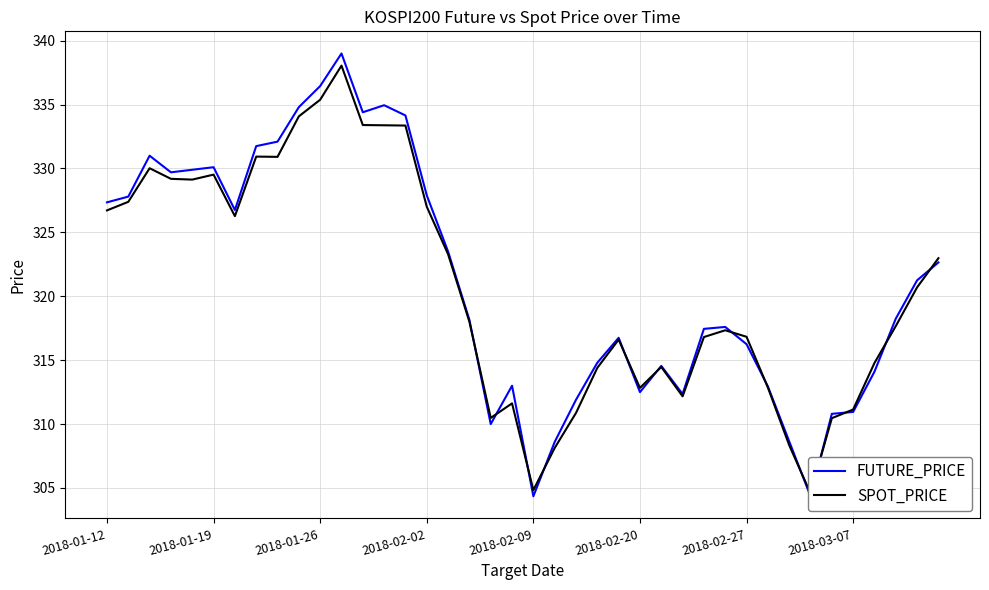

Rank the series by their average value, from lowest to highest.

SPOT_PRICE, FUTURE_PRICE